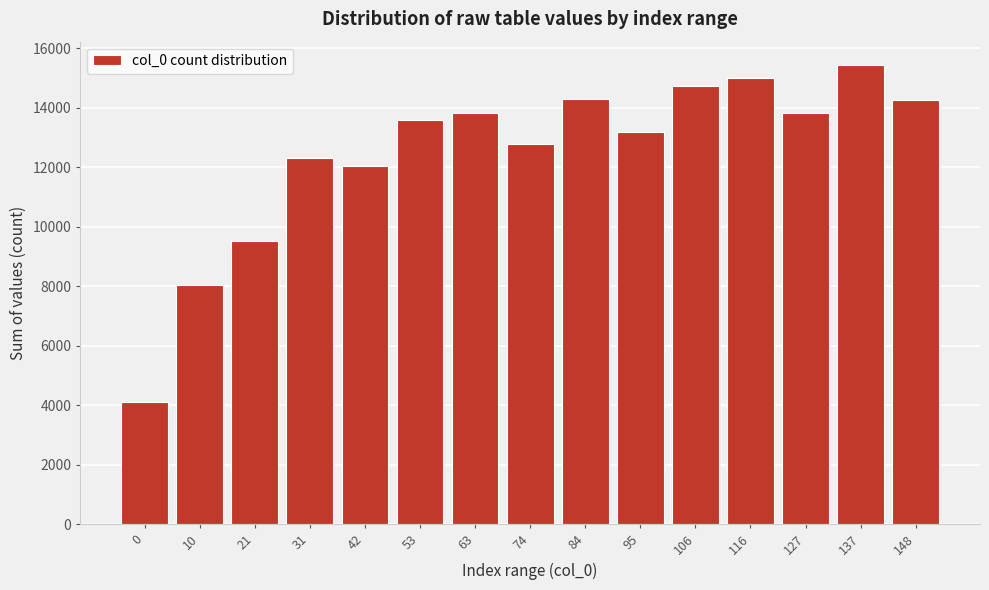

Is it true that the value at 106 is 26002?

False